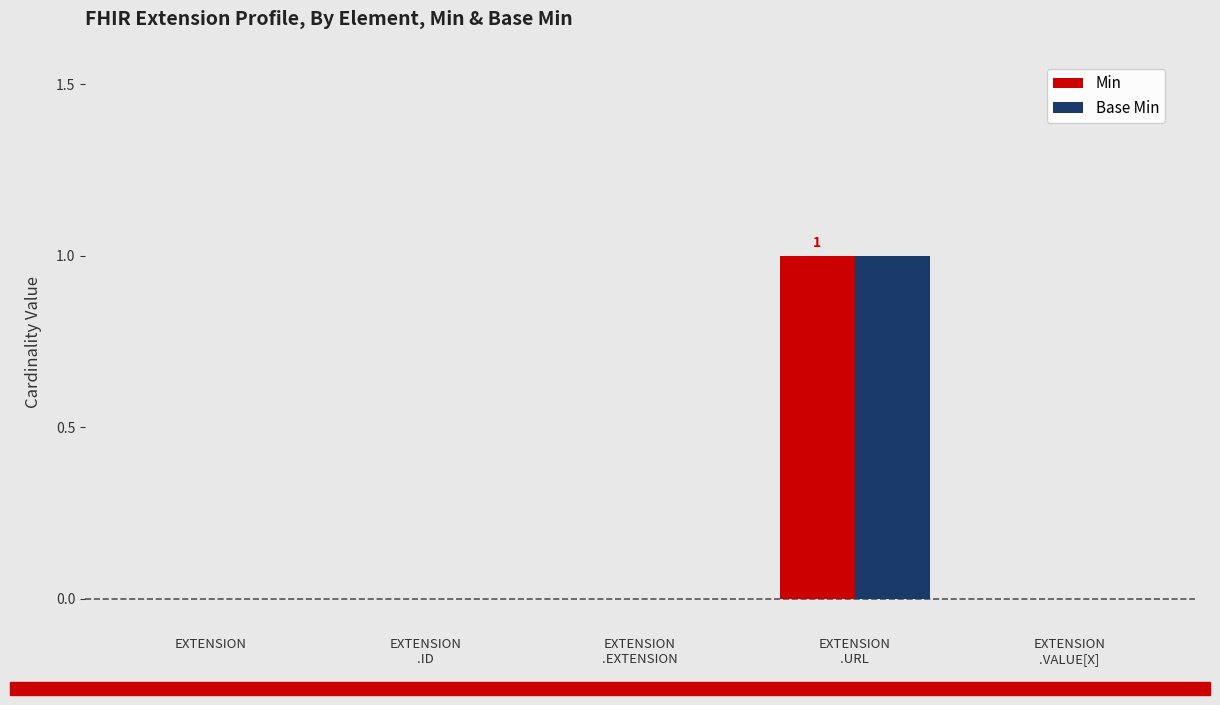

Reading right to left, what are all the values shown in this chart?

Min: EXTENSION
.VALUE[X]=0	EXTENSION
.URL=1	EXTENSION
.EXTENSION=0	EXTENSION
.ID=0	EXTENSION=0
Base Min: EXTENSION
.VALUE[X]=0	EXTENSION
.URL=1	EXTENSION
.EXTENSION=0	EXTENSION
.ID=0	EXTENSION=0